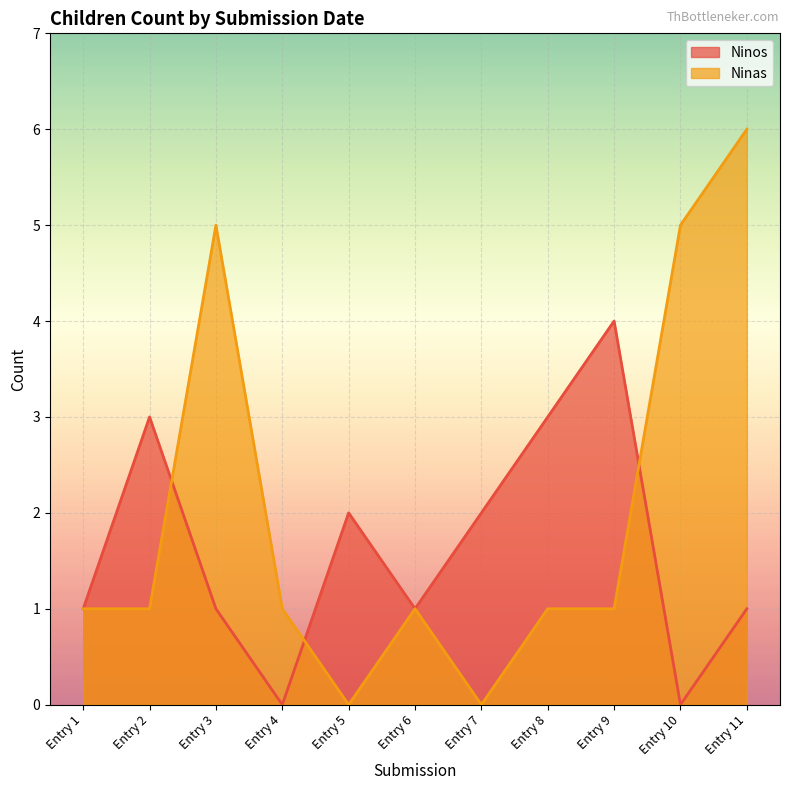

Which series has the largest range (max minus min)?

Ninas